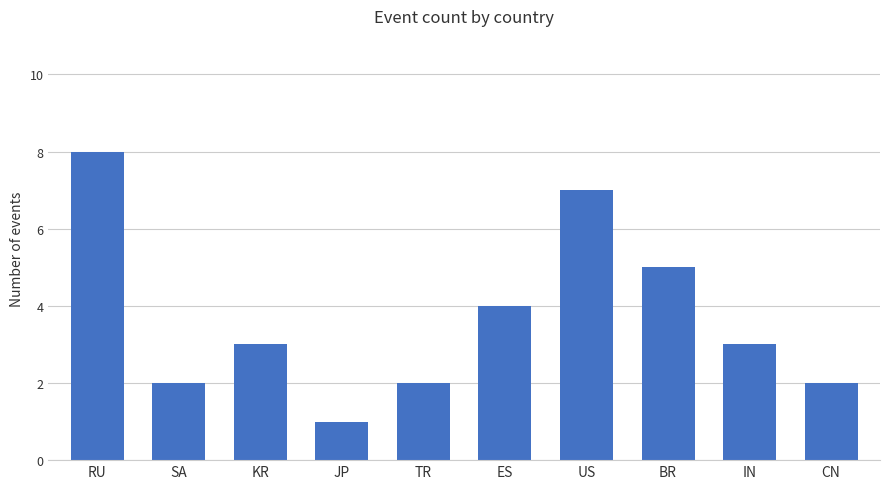

Does the chart contain any negative values?

No